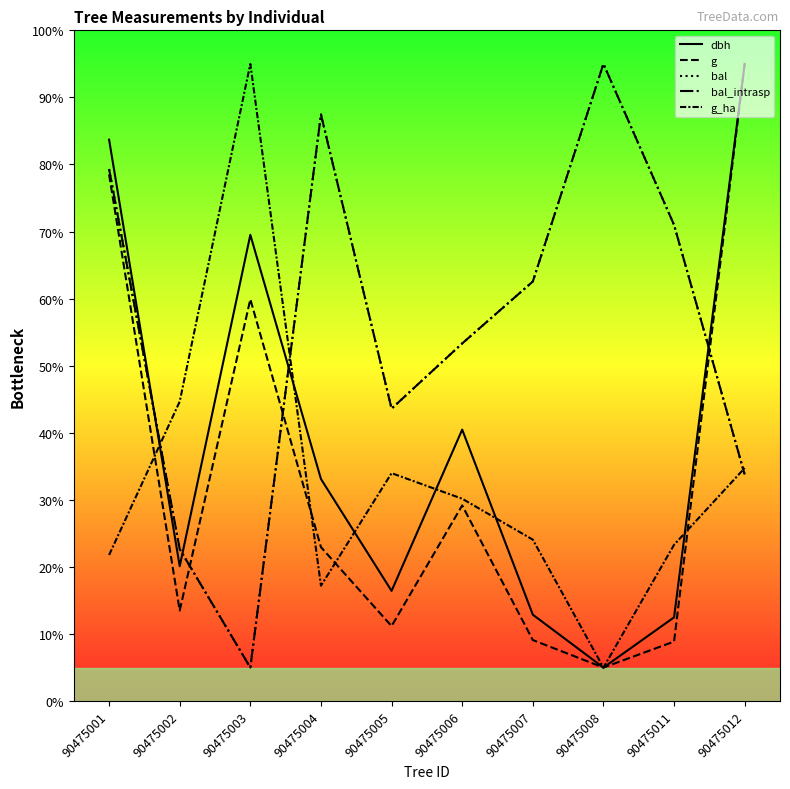

Reading right to left, list all the values displayed in this chart.

dbh: 95.0	12.5	5.0	12.9	40.5	16.4	33.1	69.5	20.1	83.7
g: 95.0	8.9	5.0	9.1	29.2	11.2	23.0	59.9	13.5	78.5
bal: 33.8	71.0	95.0	62.6	53.3	43.6	87.5	5.0	22.7	79.3
bal_intrasp: 33.8	71.0	95.0	62.6	53.3	43.6	87.5	5.0	22.7	79.3
g_ha: 34.7	23.3	5.0	24.1	30.2	34.0	17.2	95.0	44.7	21.8